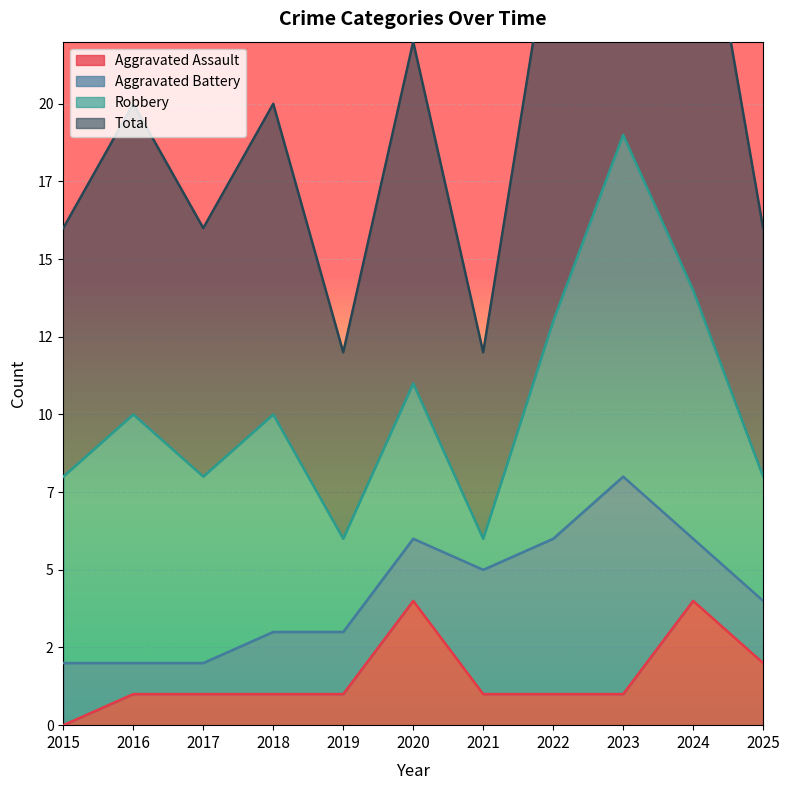

At which label does Total reach its minimum?

2019